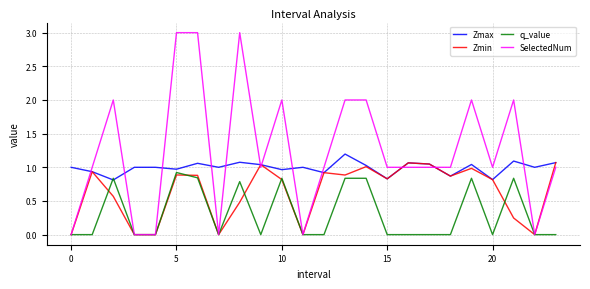

List the series in order of their peak value, lowest first.

q_value, Zmin, Zmax, SelectedNum